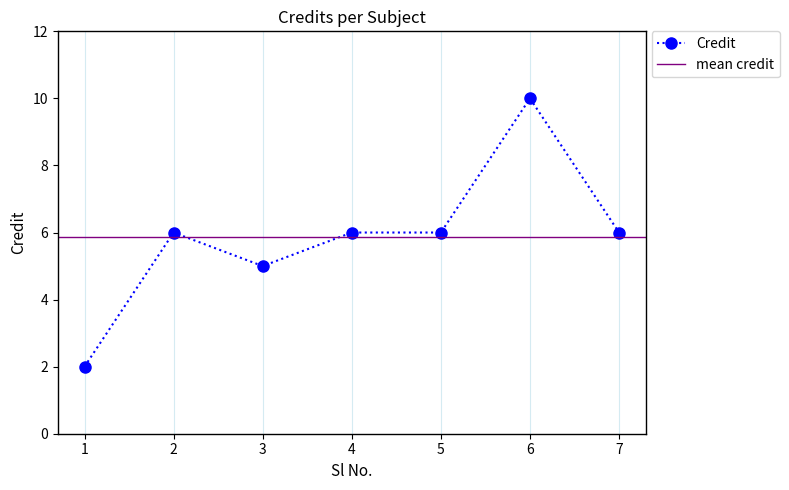

What is the greatest value displayed?

10